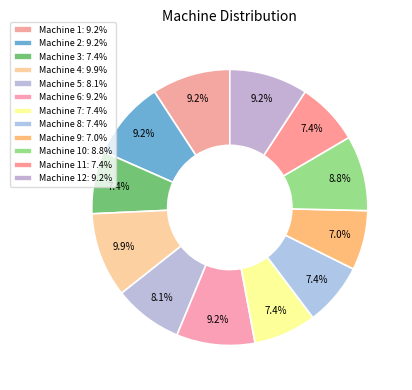

How many slices are in this pie chart?

12